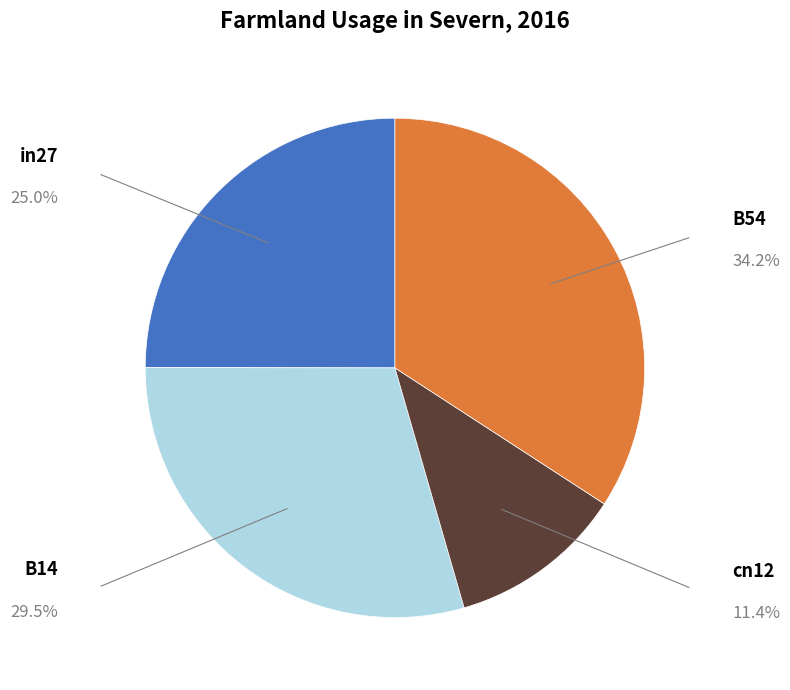

How many slices are in this pie chart?

4